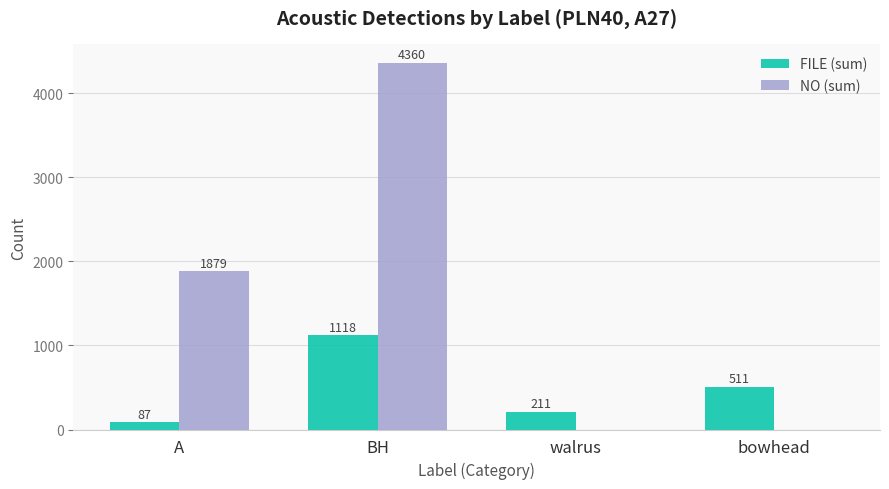

What is the sum of the NO (sum) values at walrus and A?

1879